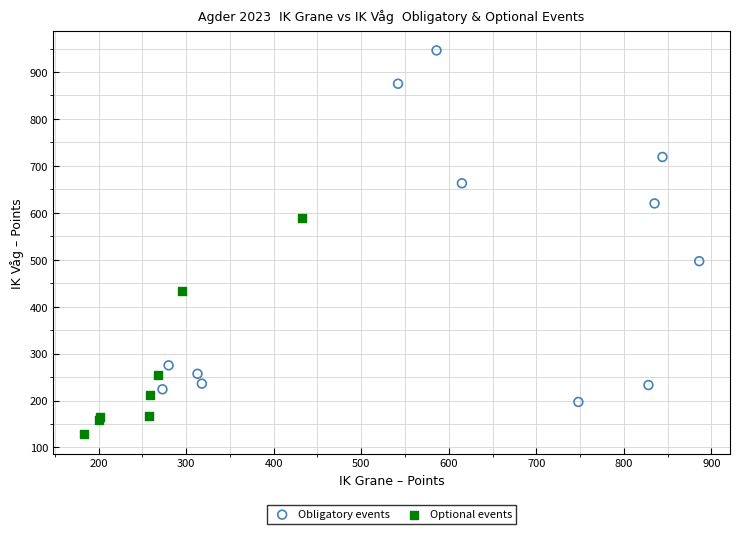

Which series has the widest spread of Y values?

Obligatory events